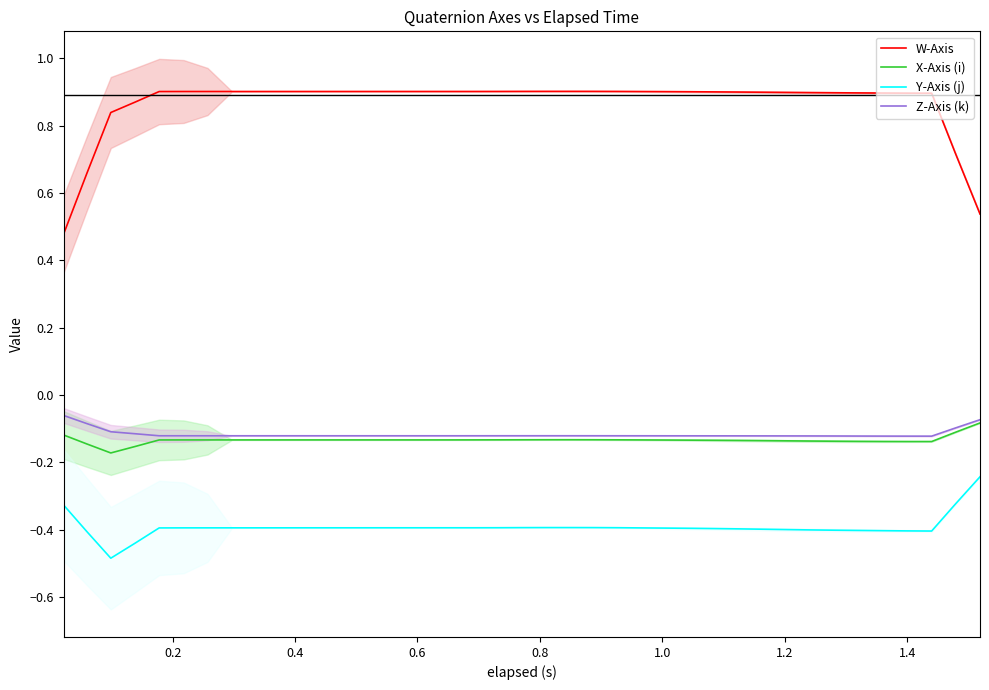

List the series in order of their peak value, lowest first.

Y-Axis (j), X-Axis (i), Z-Axis (k), W-Axis